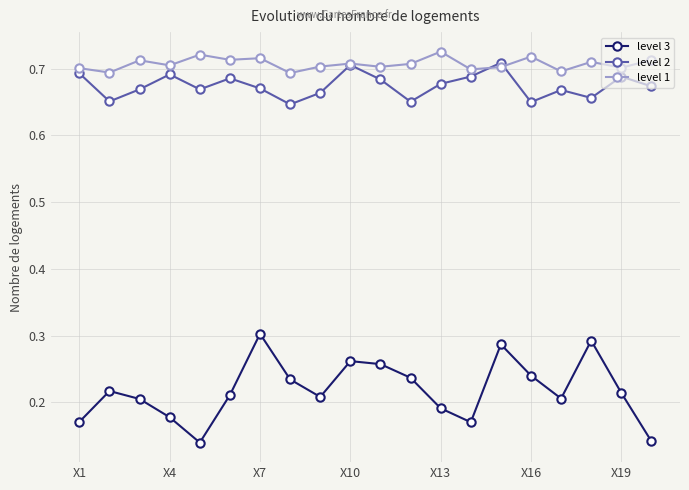

Which series has the largest range (max minus min)?

level 3